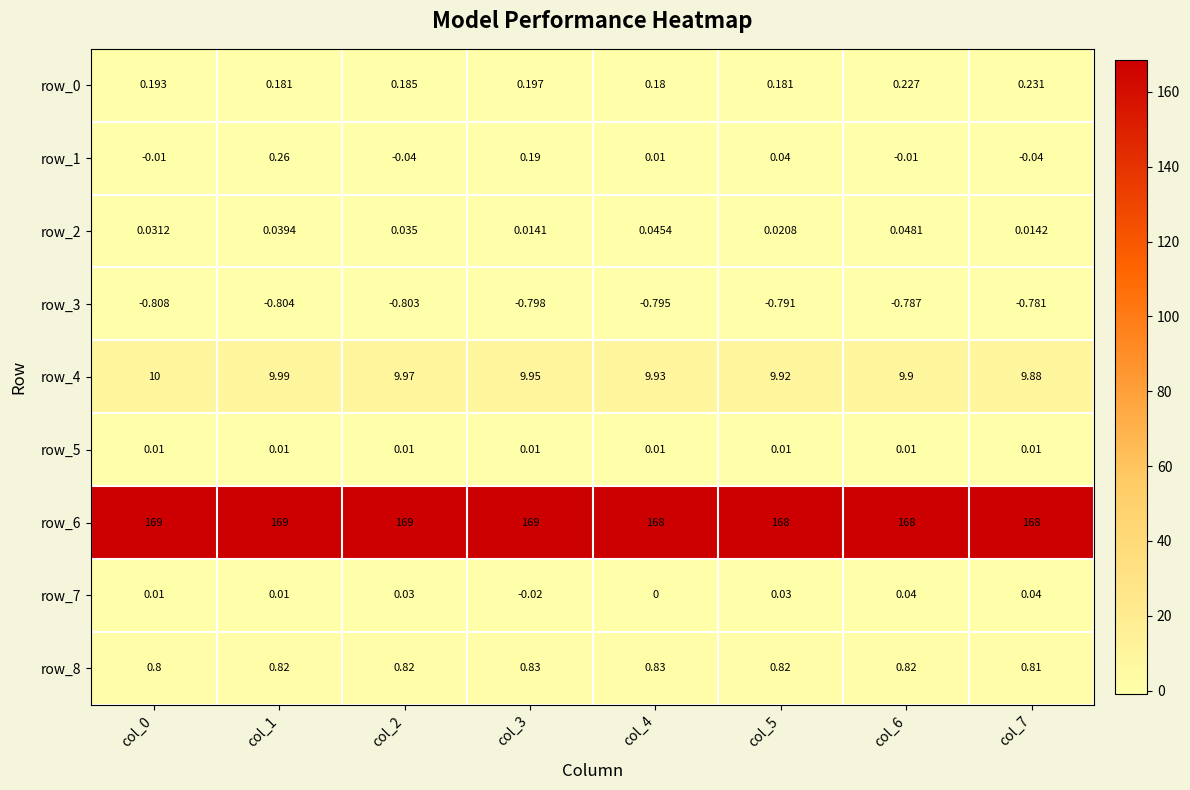

Is the value of row_5 at col_7 greater than the value of row_0 at col_6?

No